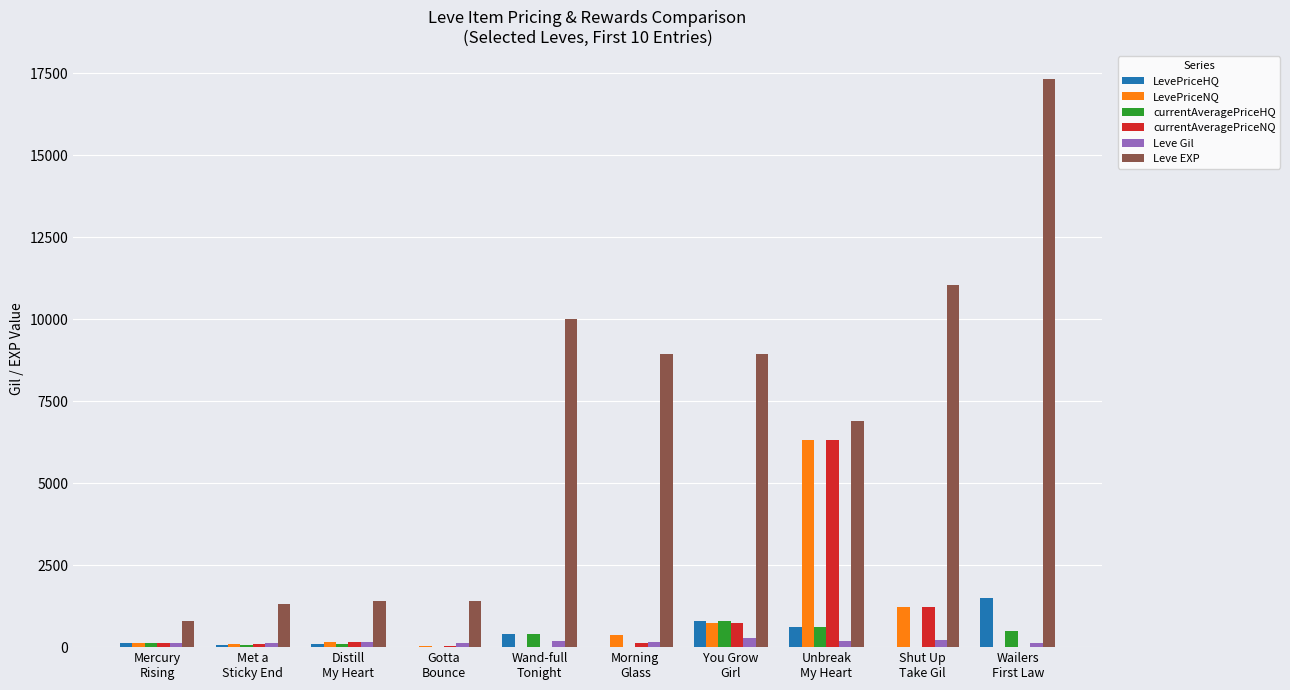

Which series has the largest total across all categories?

Leve EXP